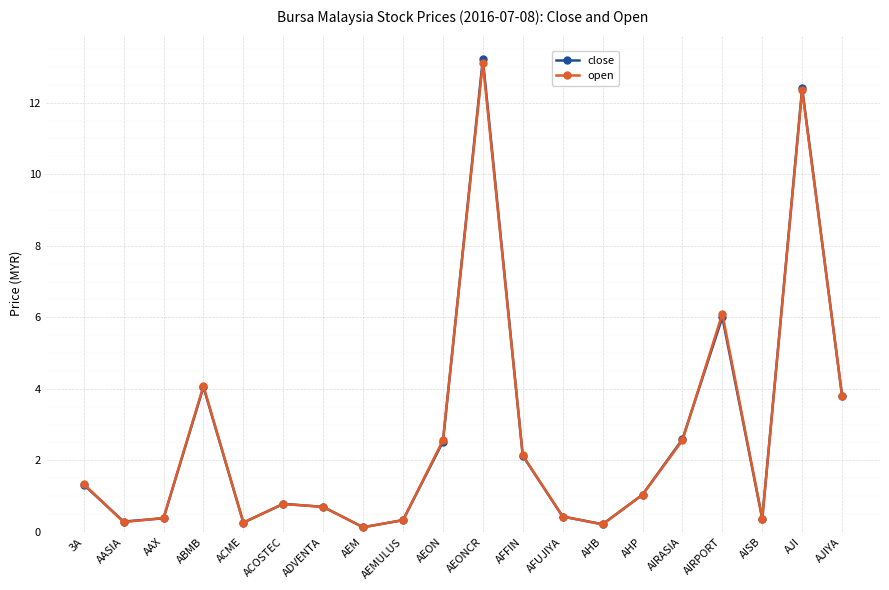

What is the label of the 13th point from the right?

AEM